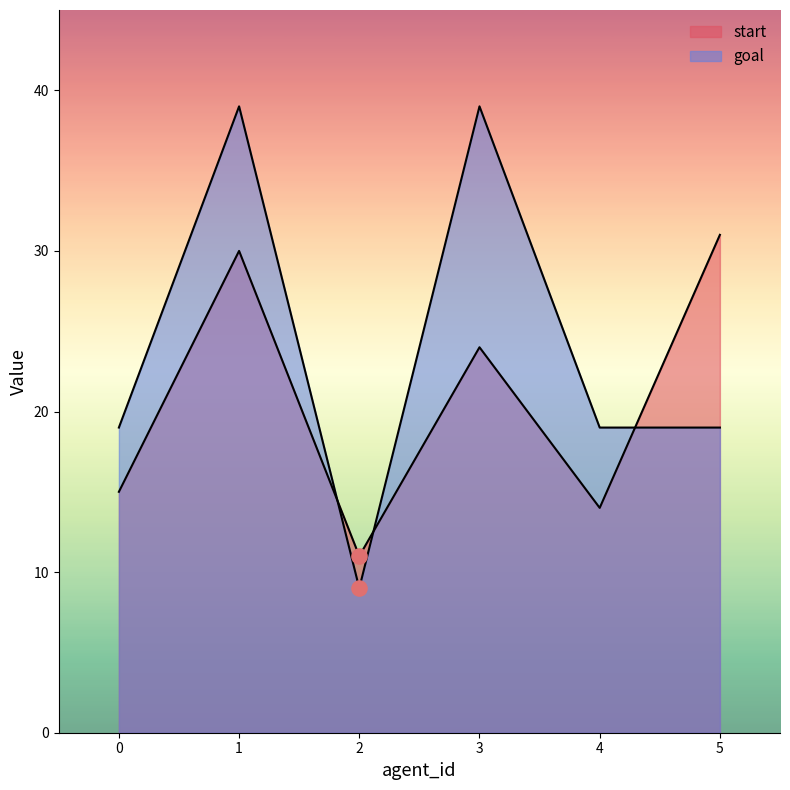

Which series reaches the maximum Y coordinate?

goal